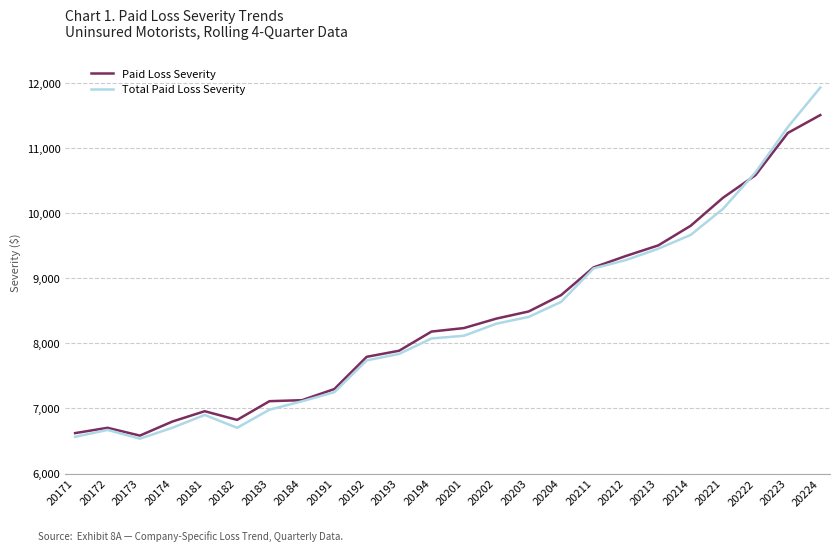

The Paid Loss Severity series shows 8181.5 at 20194. True or false?

True